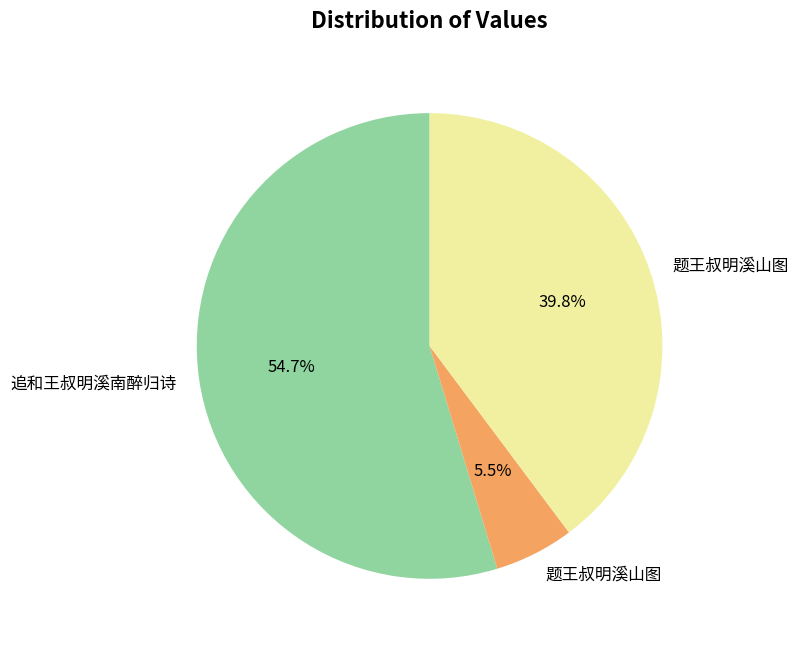

Does any single category account for the majority?

Yes